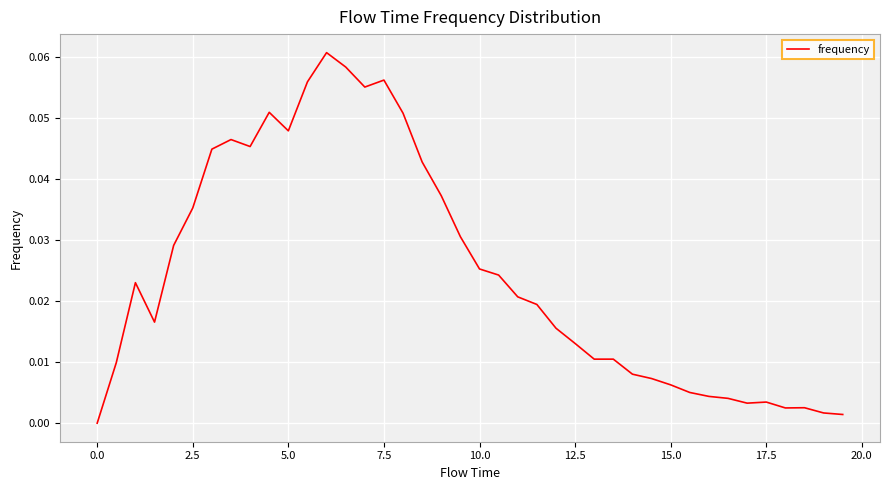

Does the chart have visible grid lines?

Yes